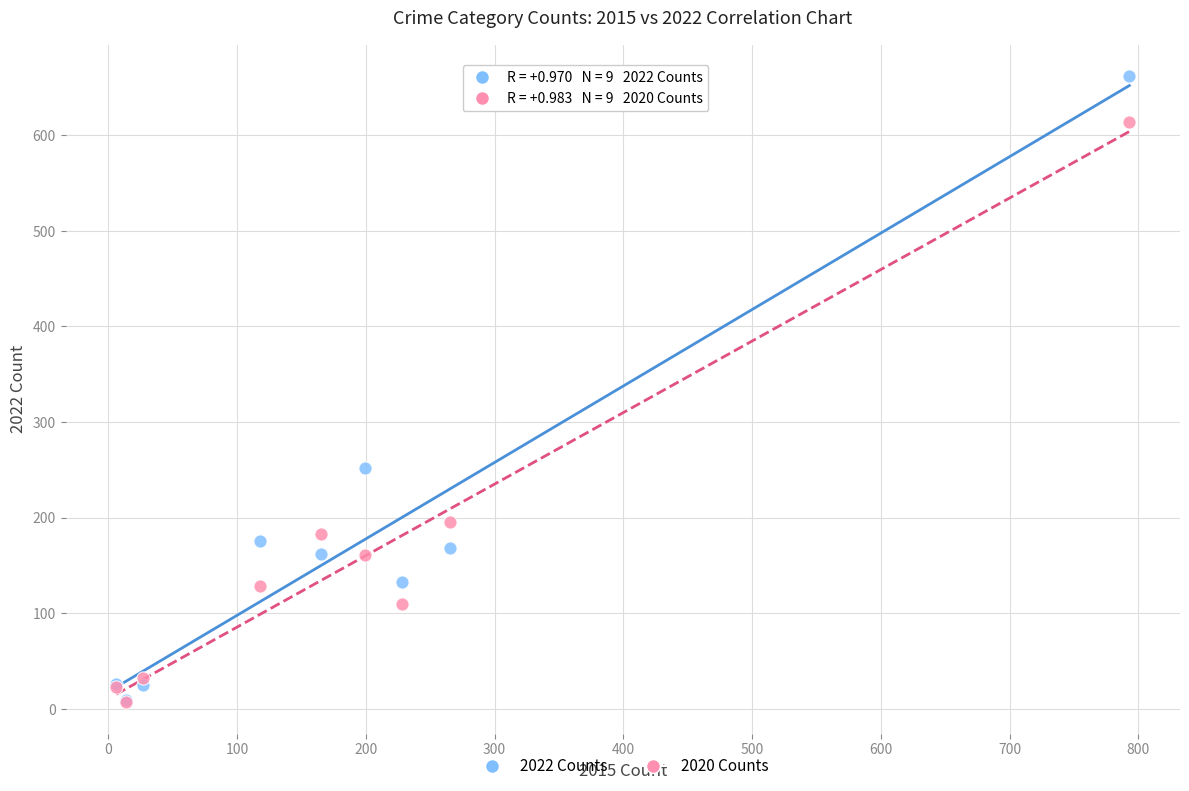

In the 2022 Counts series, what Y value is closest to 335?

252